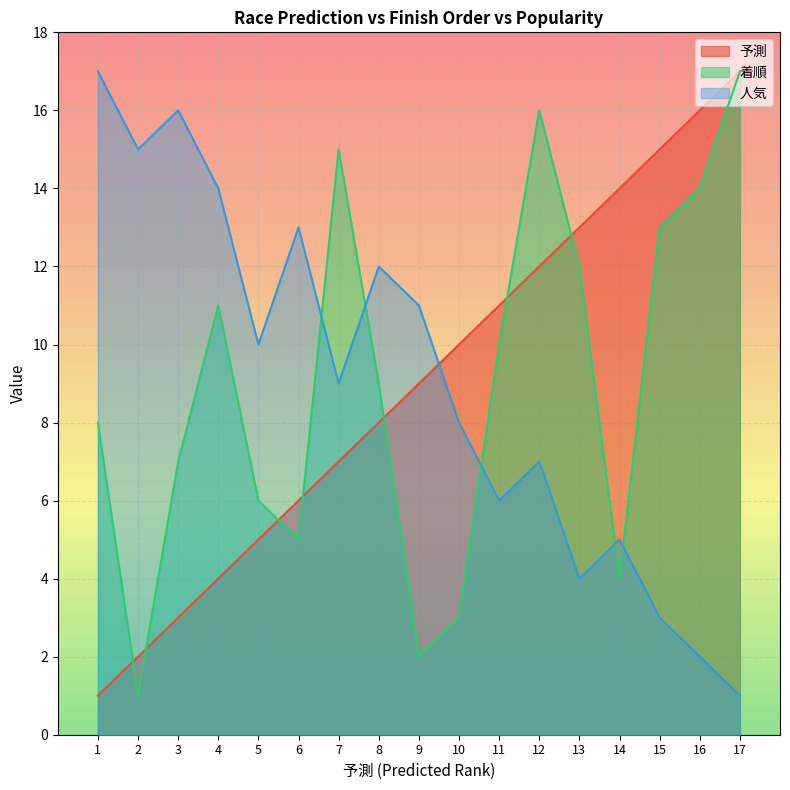

What are all the series names shown in the legend?

予測, 着順, 人気